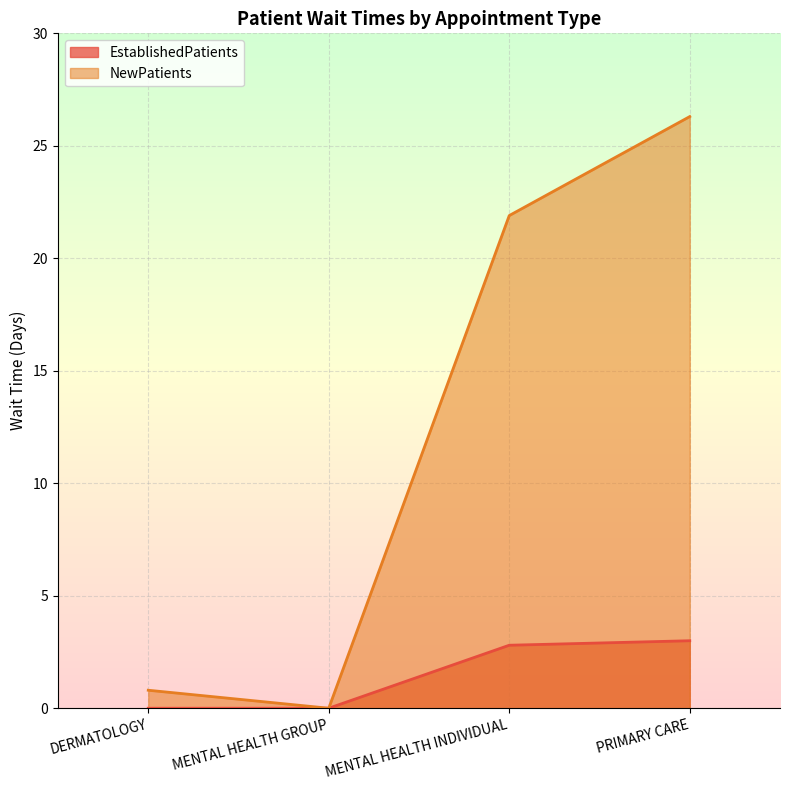

Which category has the highest value across all series?

PRIMARY CARE